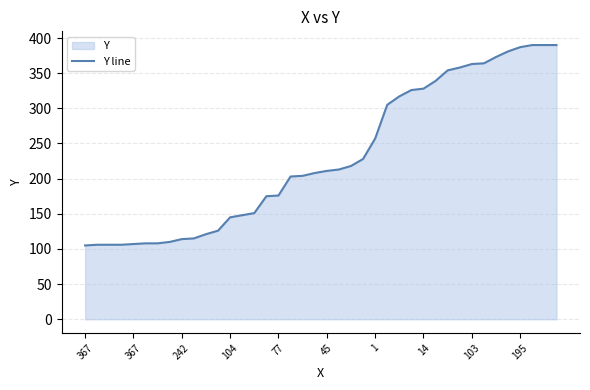

Read the value at 29, to the nearest 50.

350